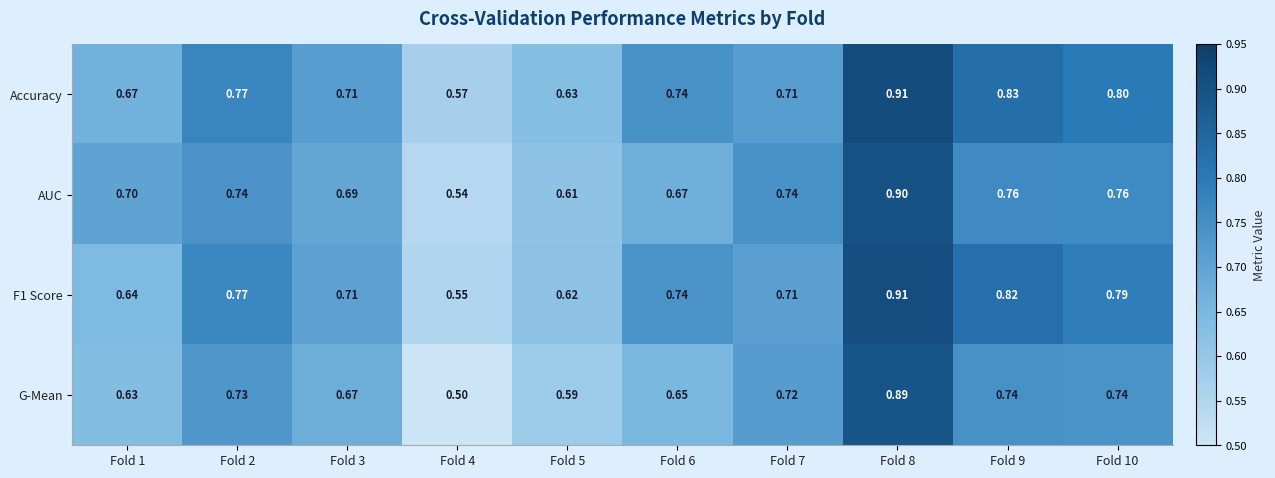

Which series has the largest range (max minus min)?

G-Mean